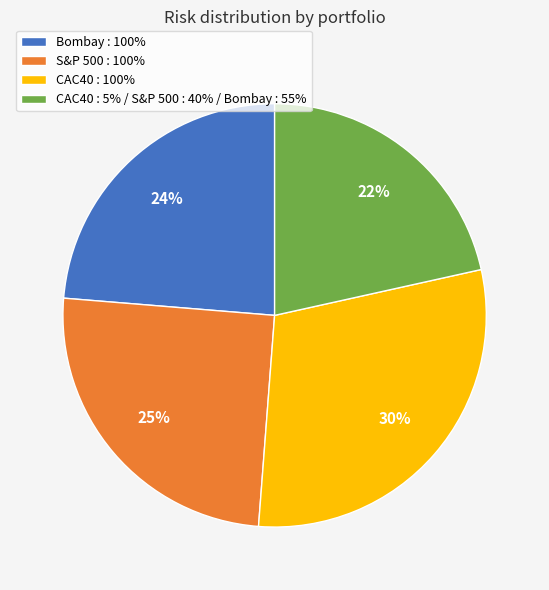

Is the sum of S&P 500 : 100% and CAC40 : 5% / S&P 500 : 40% / Bombay : 55% greater than half?

No